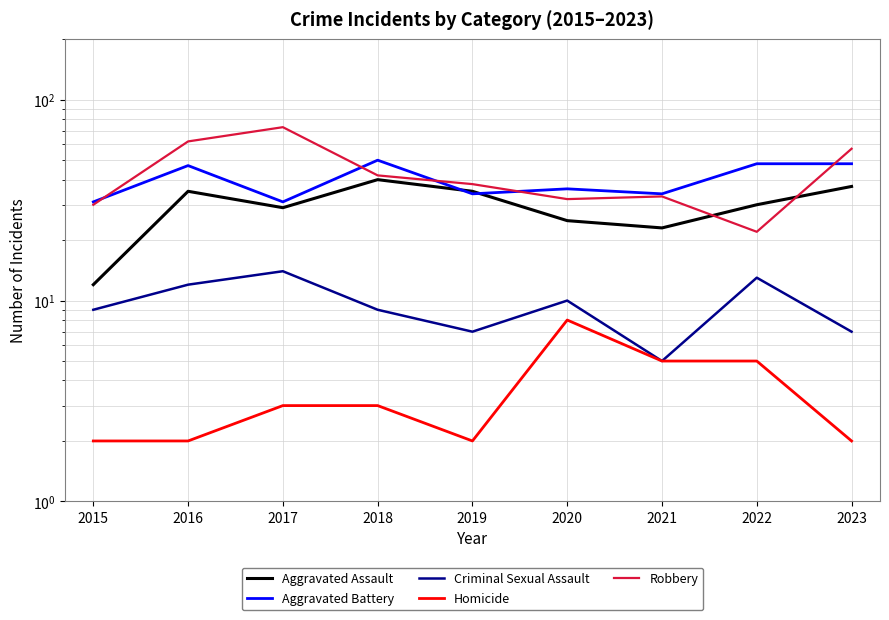

Reading left to right, what are all the values shown in this chart?

Aggravated Assault: 12	35	29	40	35	25	23	30	37
Aggravated Battery: 31	47	31	50	34	36	34	48	48
Criminal Sexual Assault: 9	12	14	9	7	10	5	13	7
Homicide: 2	2	3	3	2	8	5	5	2
Robbery: 30	62	73	42	38	32	33	22	57